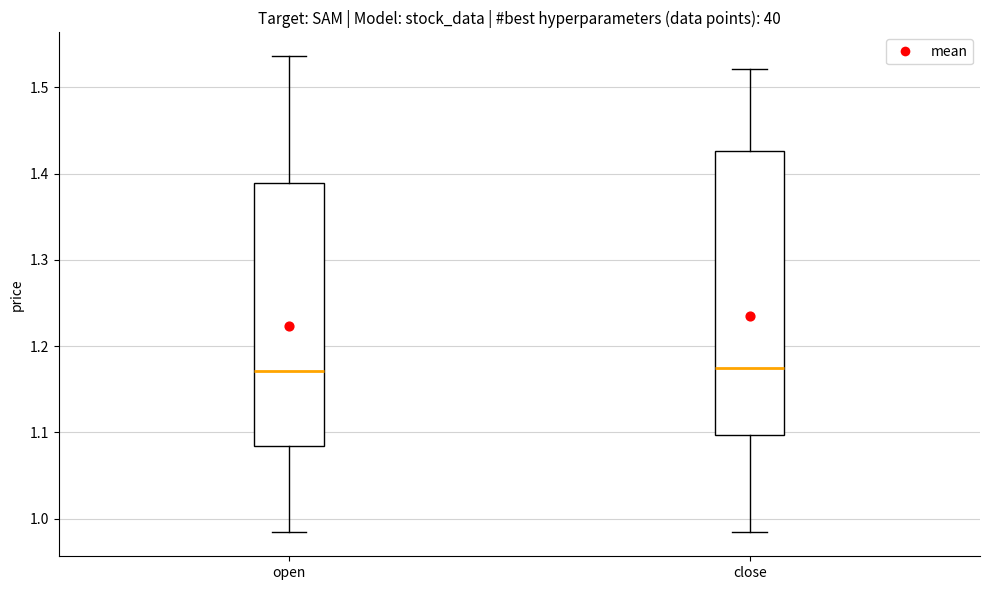

Reading left to right, read every box against the y-axis: the position of its median line, the range the box covers, and the ends of its whiskers. The values are not printed on the chart, so give them approximately, as read against the axis.

open: median 1.17, box 1.08 to 1.39, whiskers 0.98 to 1.54
close: median 1.17, box 1.10 to 1.43, whiskers 0.98 to 1.52